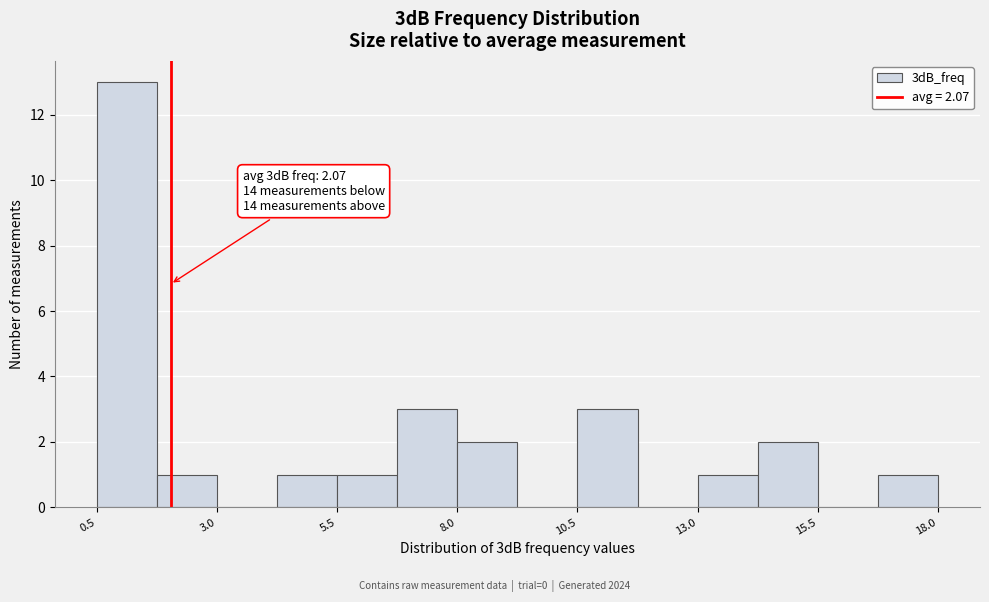

Read against the x-axis, roughly where is the centre of the tallest bar?

1.0